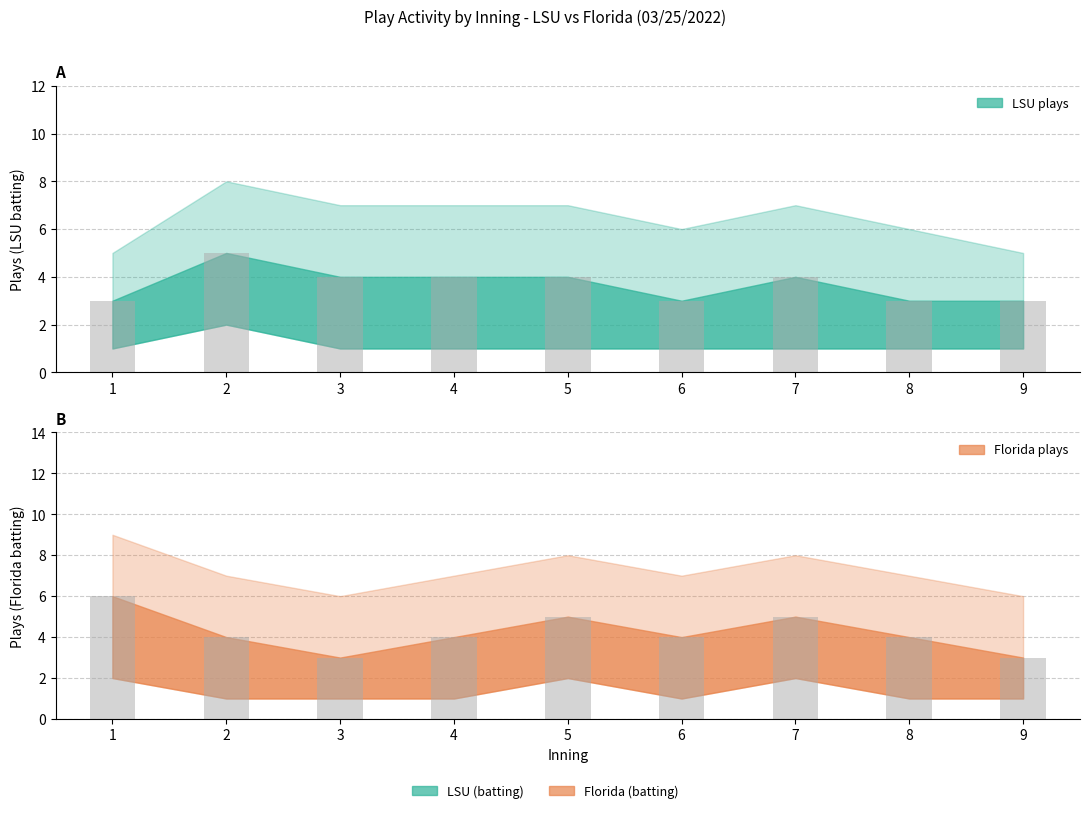

How many bars are there in total?

18